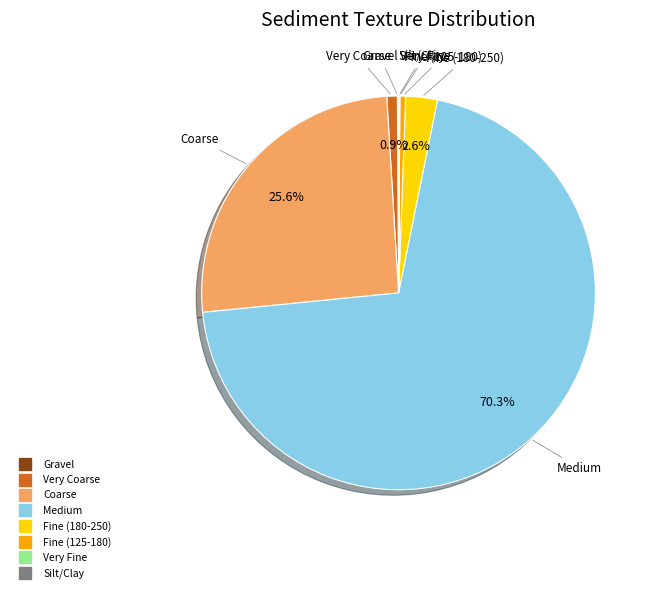

Is there a majority slice in this chart?

Yes